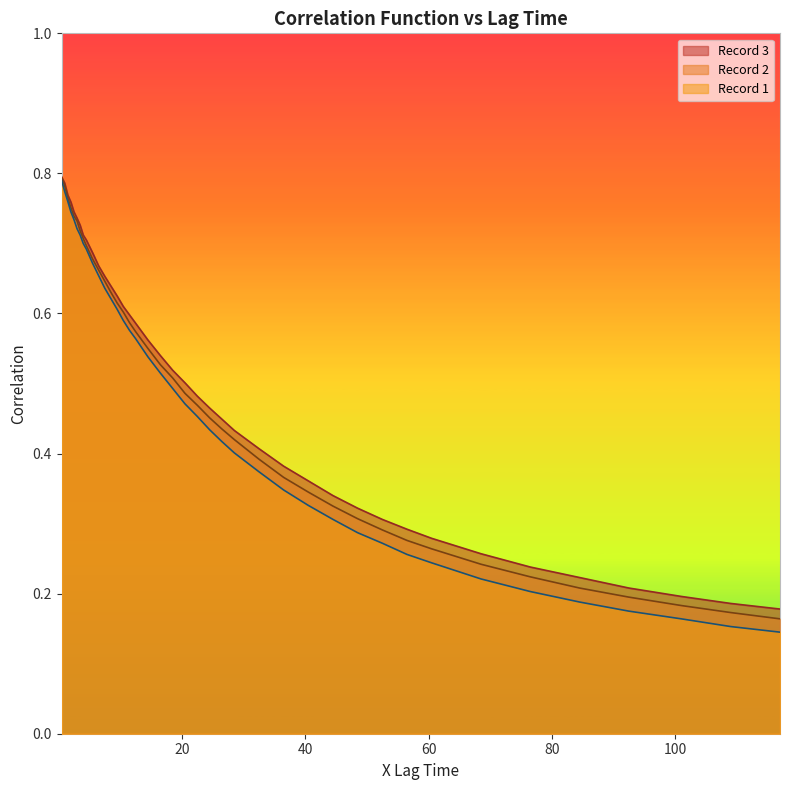

Does the chart display data point markers on the line(s)?

No